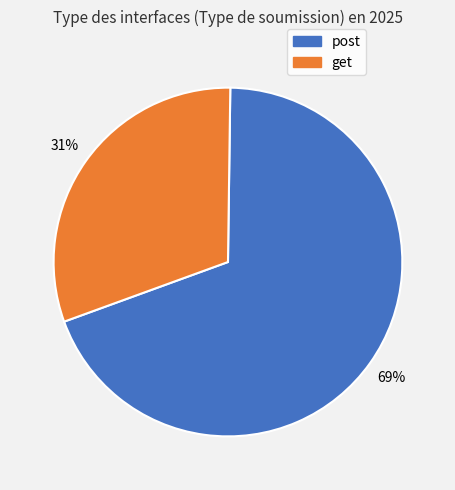

Is post the majority of the pie?

Yes